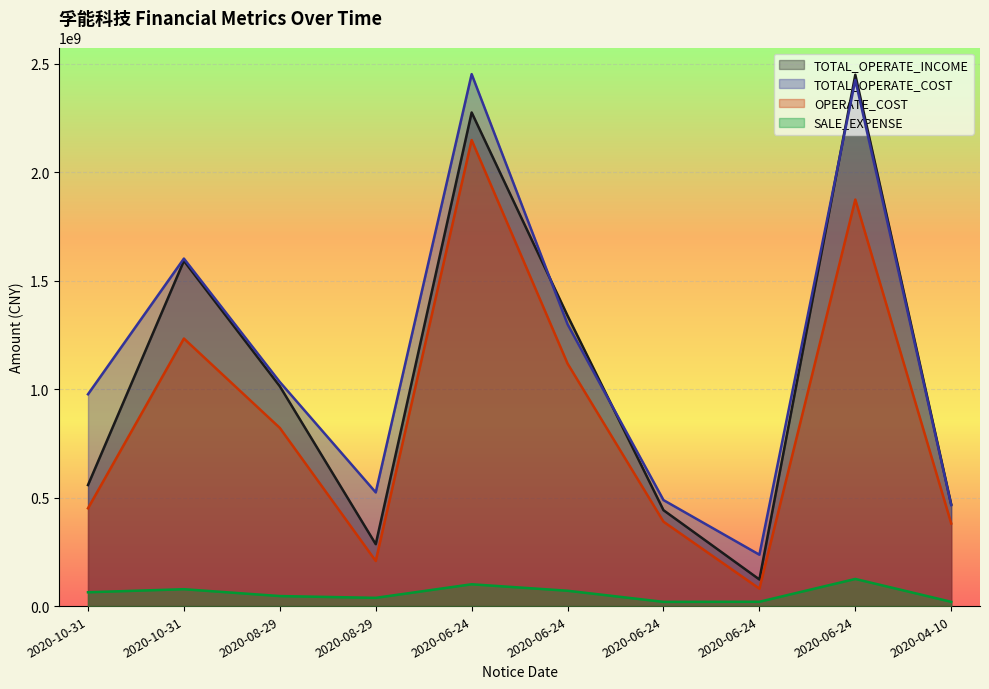

The value of OPERATE_COST at 2020-10-31 is 264594498.9. True or false?

False